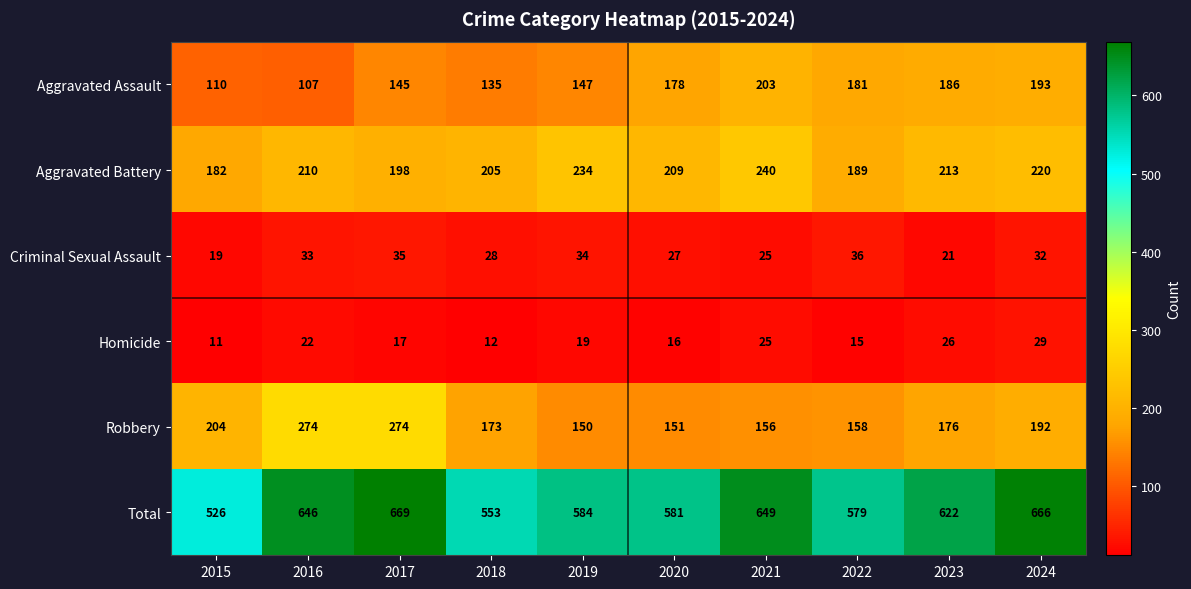

The value of Homicide at 2016 is 22. True or false?

True